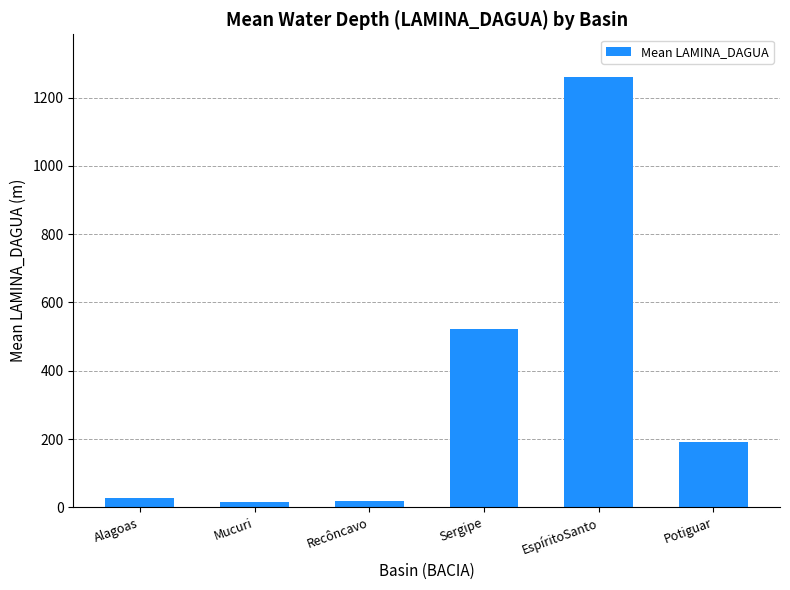

Where is the data nearest to the value 637?

Sergipe